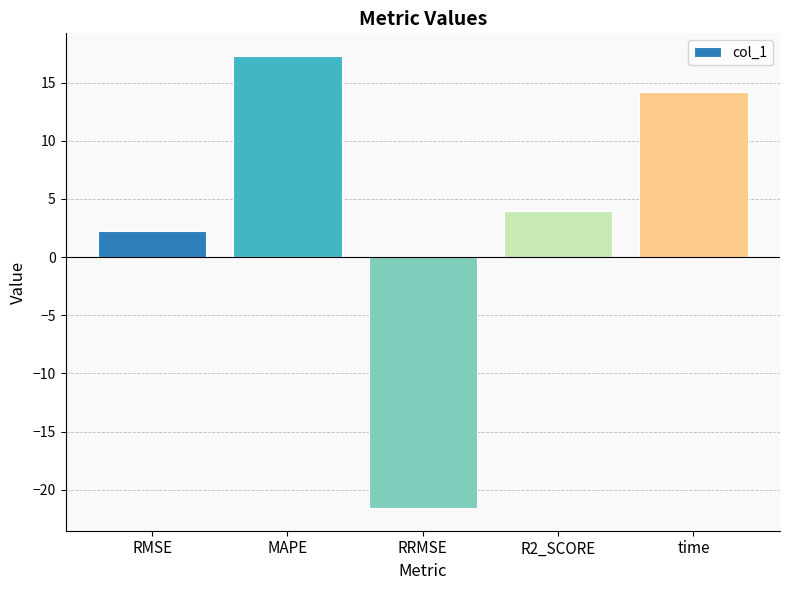

Which label corresponds to the largest value in the chart?

MAPE